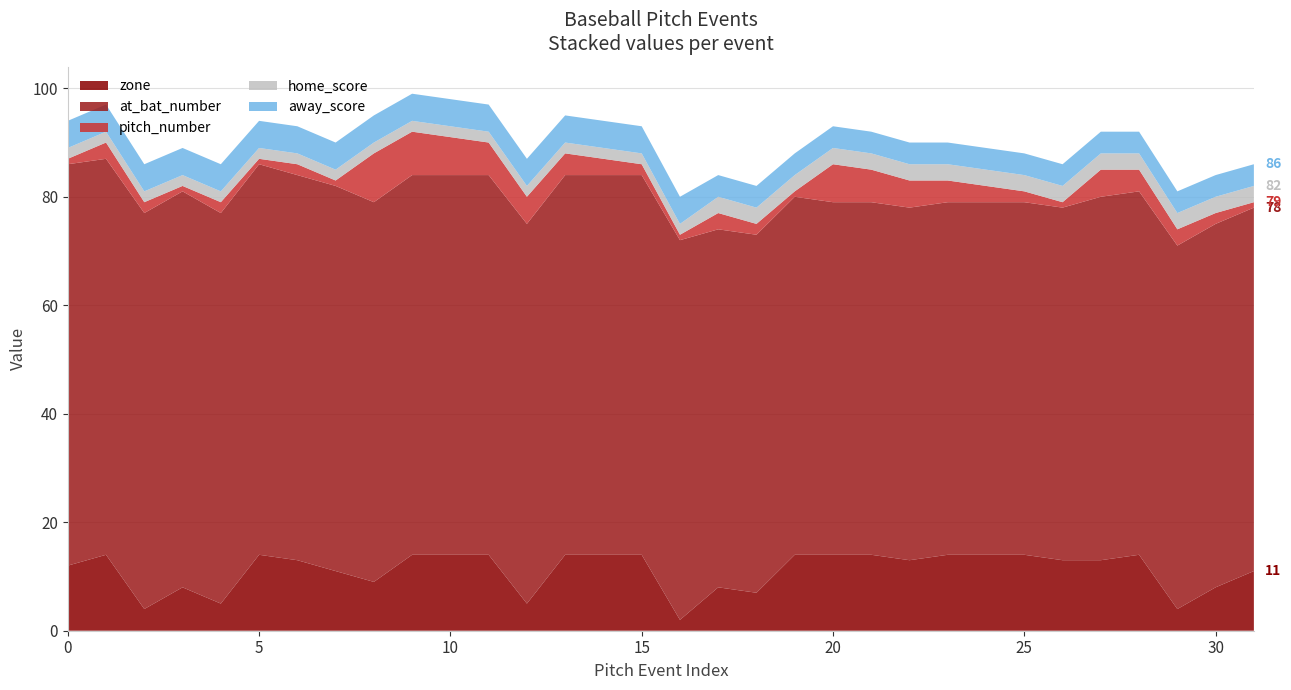

Reading left to right, what are all the values shown in this chart?

home_score: 2	2	2	2	2	2	2	2	2	2	2	2	2	2	2	2	2	3	3	3	3	3	3	3	3	3	3	3	3	3	3	3
away_score: 5	5	5	5	5	5	5	5	5	5	5	5	5	5	5	5	5	4	4	4	4	4	4	4	4	4	4	4	4	4	4	4
pitch_number: 1	3	2	1	2	1	2	1	9	8	7	6	5	4	3	2	1	3	2	1	7	6	5	4	3	2	1	5	4	3	2	1
at_bat_number: 74	73	73	73	72	72	71	71	70	70	70	70	70	70	70	70	70	66	66	66	65	65	65	65	65	65	65	67	67	67	67	67
zone: 12	14	4	8	5	14	13	11	9	14	14	14	5	14	14	14	2	8	7	14	14	14	13	14	14	14	13	13	14	4	8	11